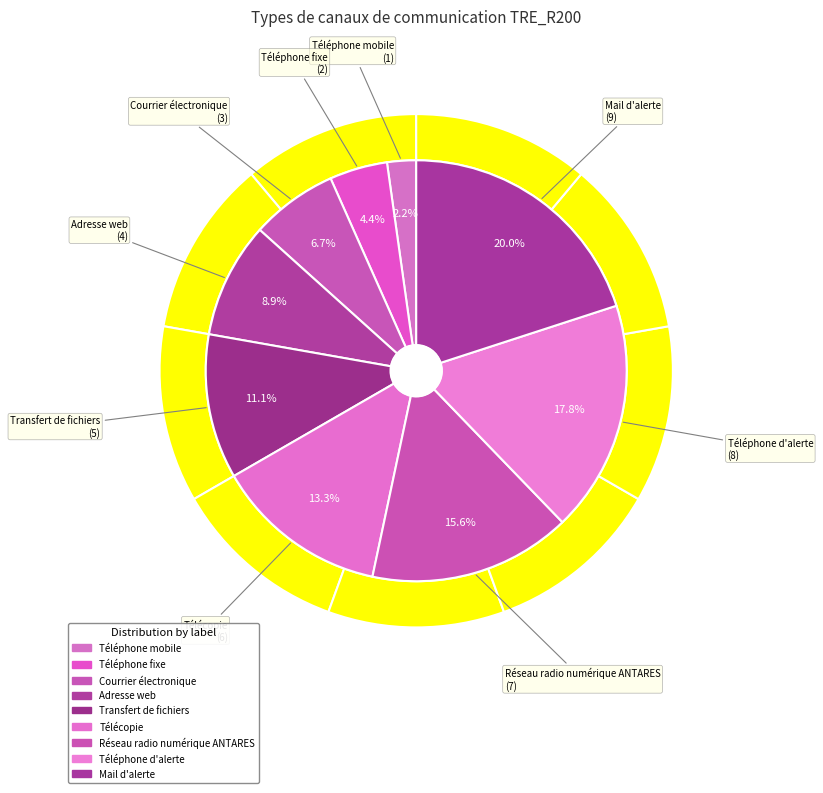

Between Téléphone fixe and Transfert de fichiers, which is larger?

Transfert de fichiers